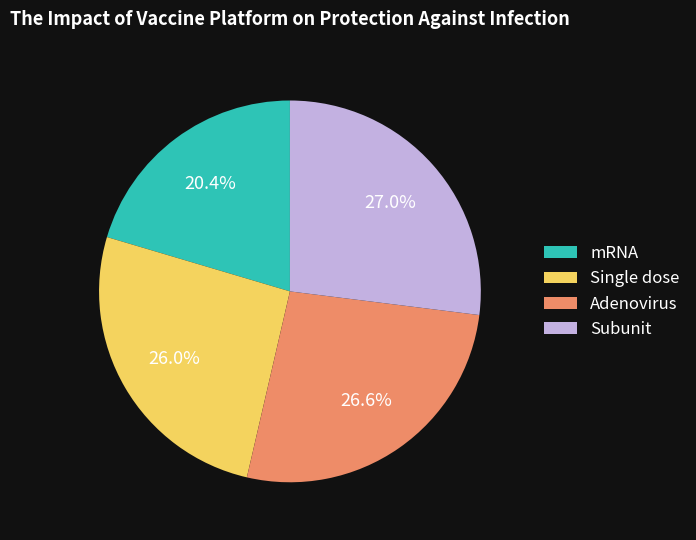

Which category has the smallest portion of the pie?

mRNA